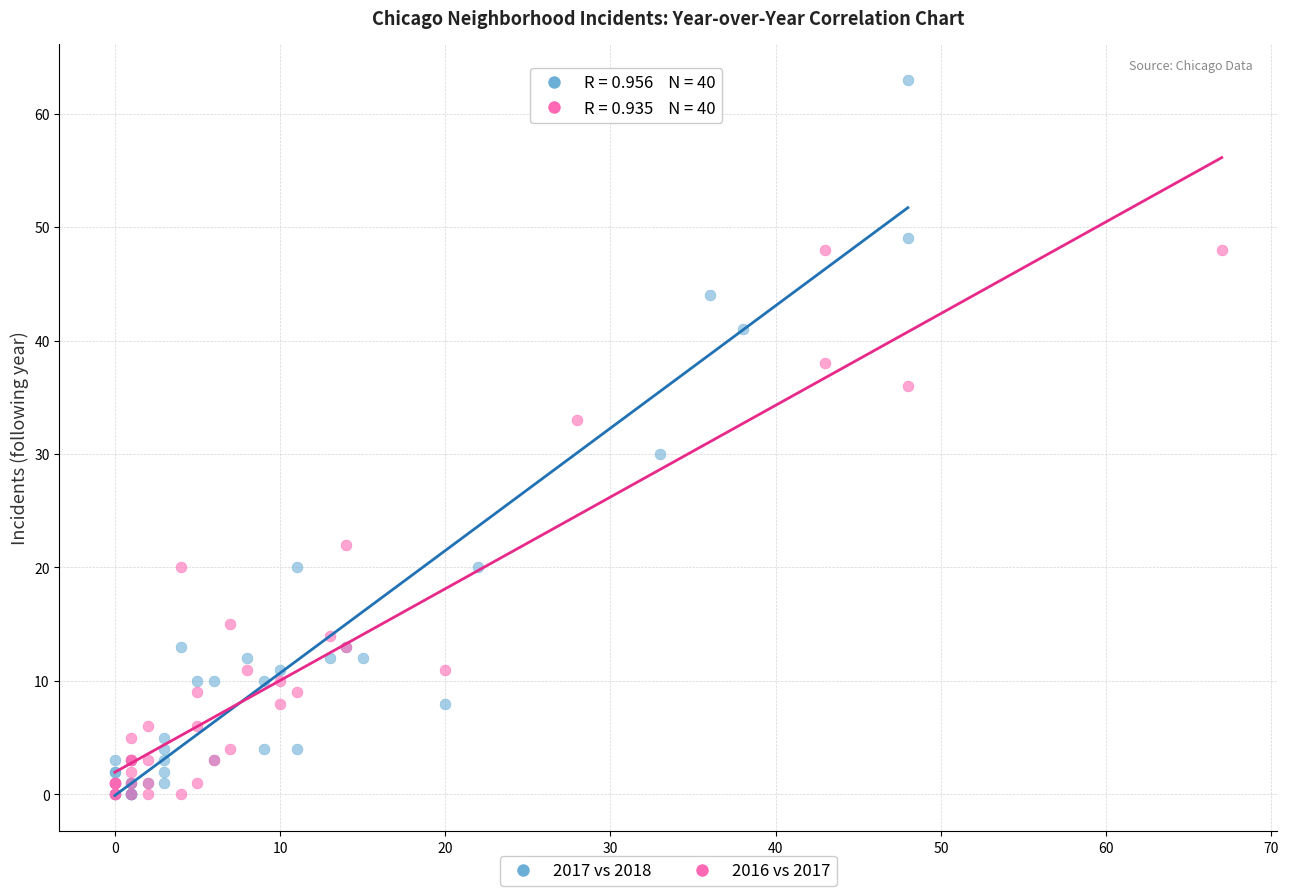

Which series has the widest spread of Y values?

2017 vs 2018